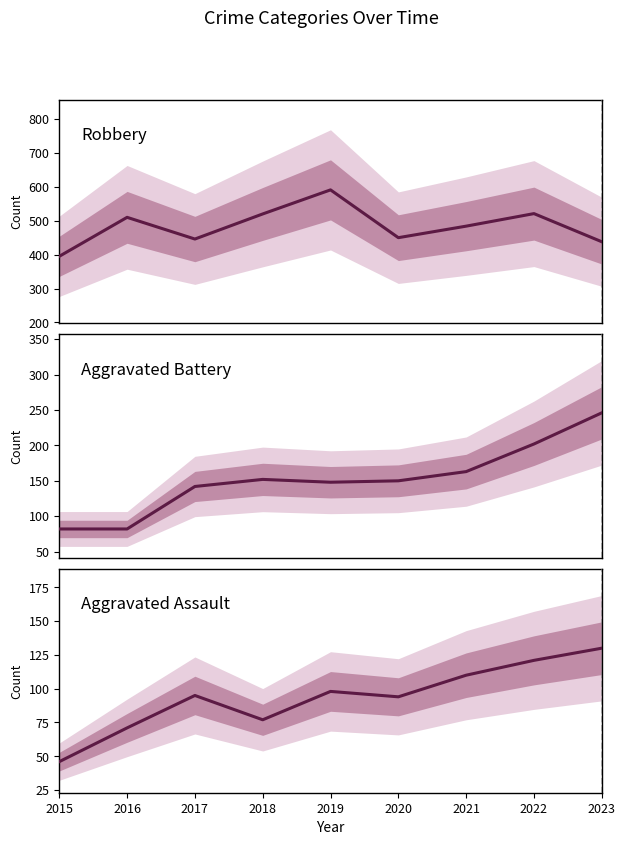

What is the average value of the Aggravated Assault series?

94